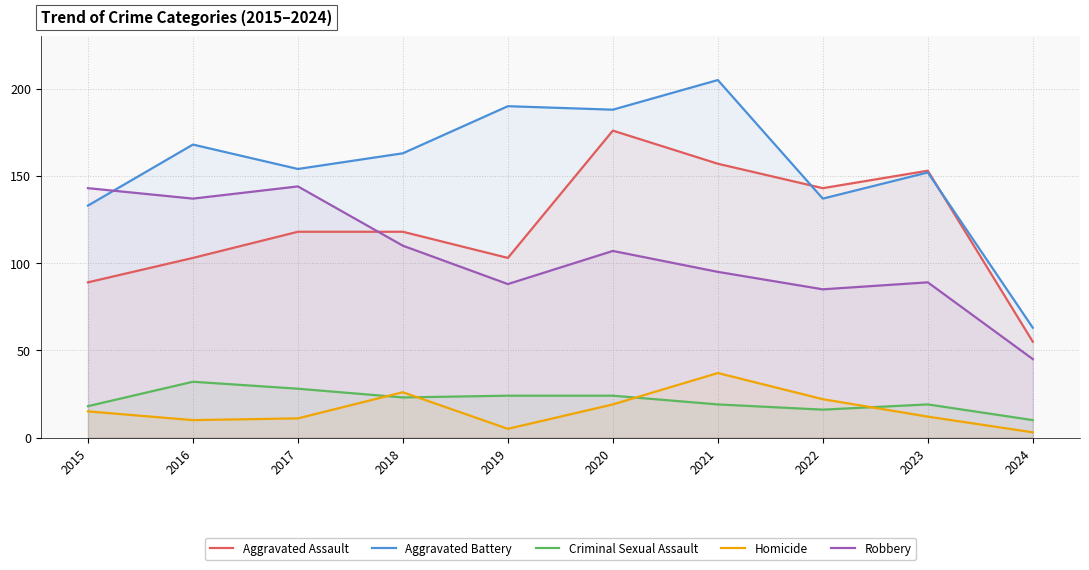

At which category does Criminal Sexual Assault reach its first local valley?

2018